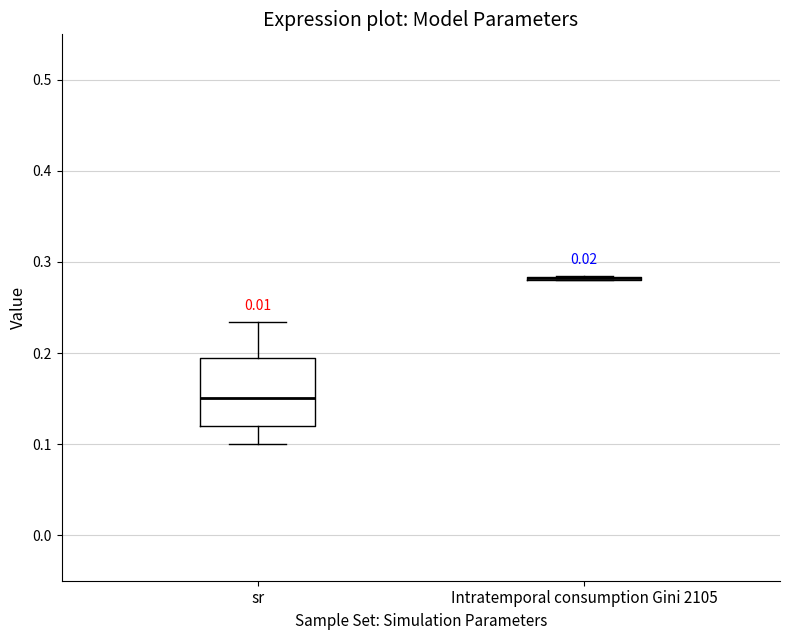

Which box is the tallest, from its lower edge to its upper edge?

sr